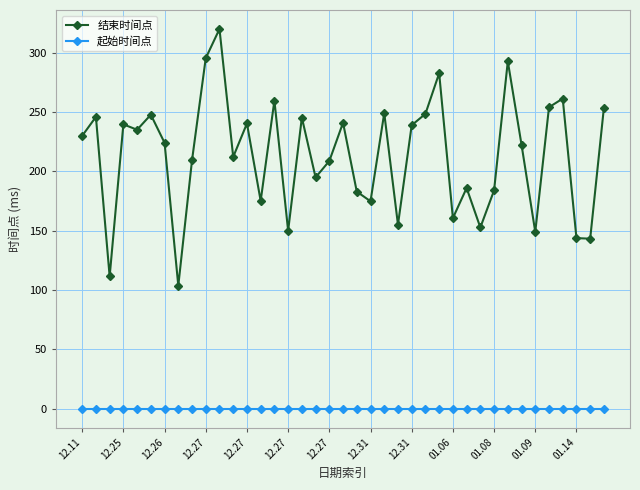

True or false: 起始时间点 and 结束时间点 cross at least once.

False